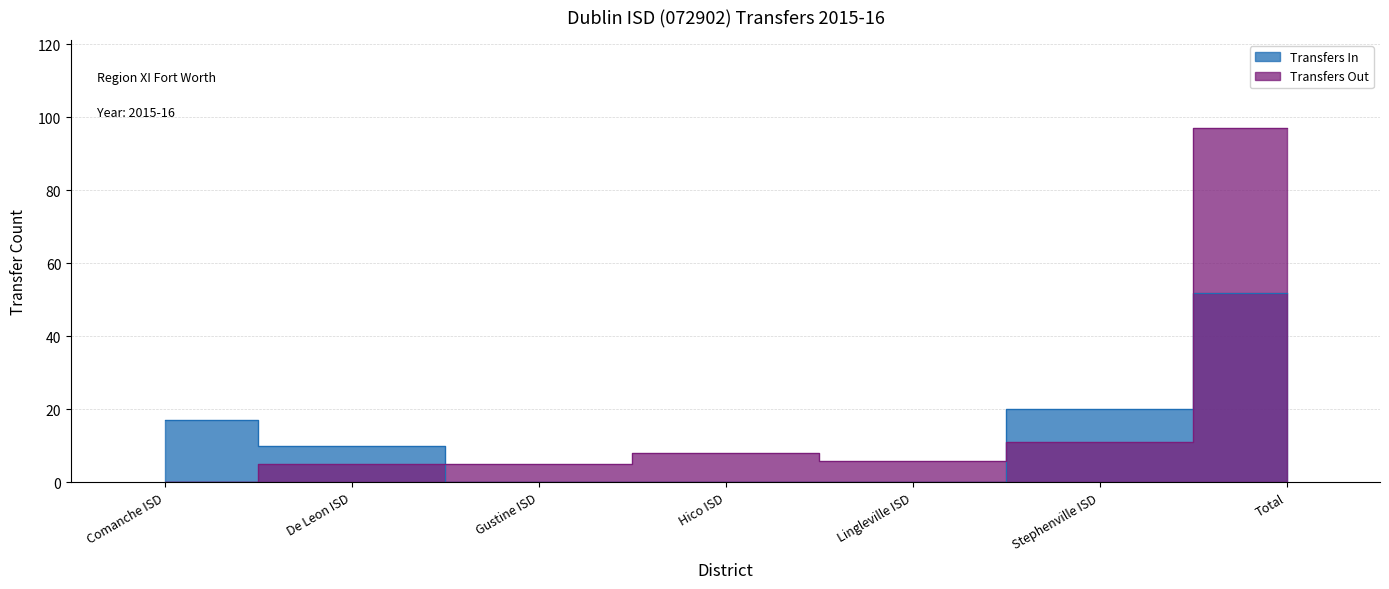

At which category does the chart reach its minimum across all series?

Gustine ISD